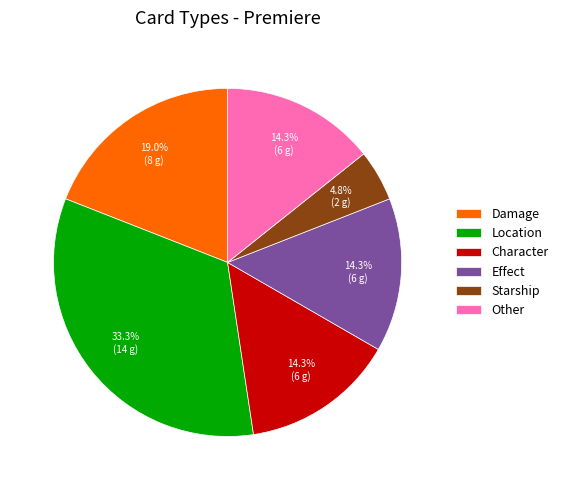

To the nearest percent, what is the difference between the largest and smallest slice percentages?

29%